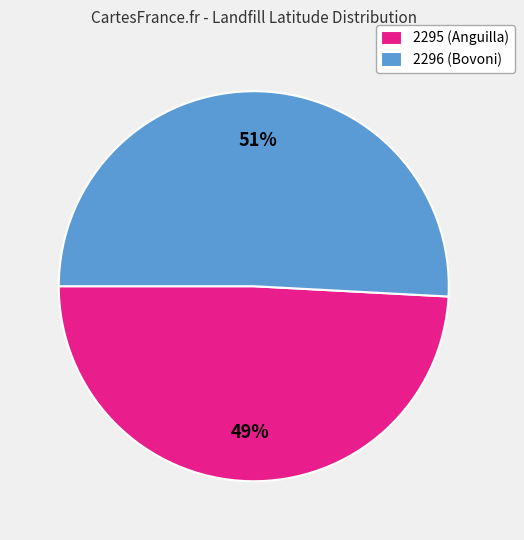

What percentage is the 2296 slice, to the nearest percent?

51%